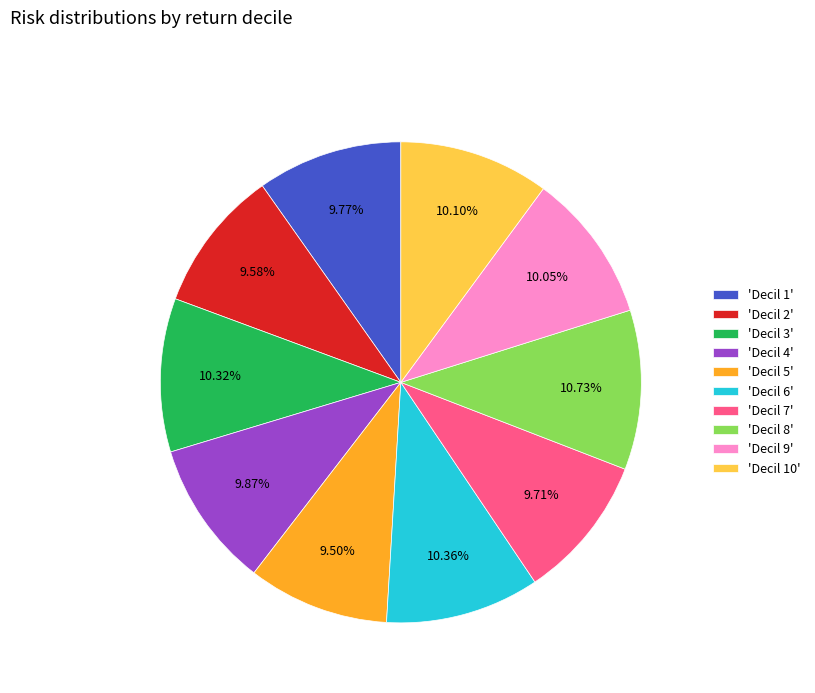

Which has a higher value, 'Decil 9' or 'Decil 8'?

'Decil 8'